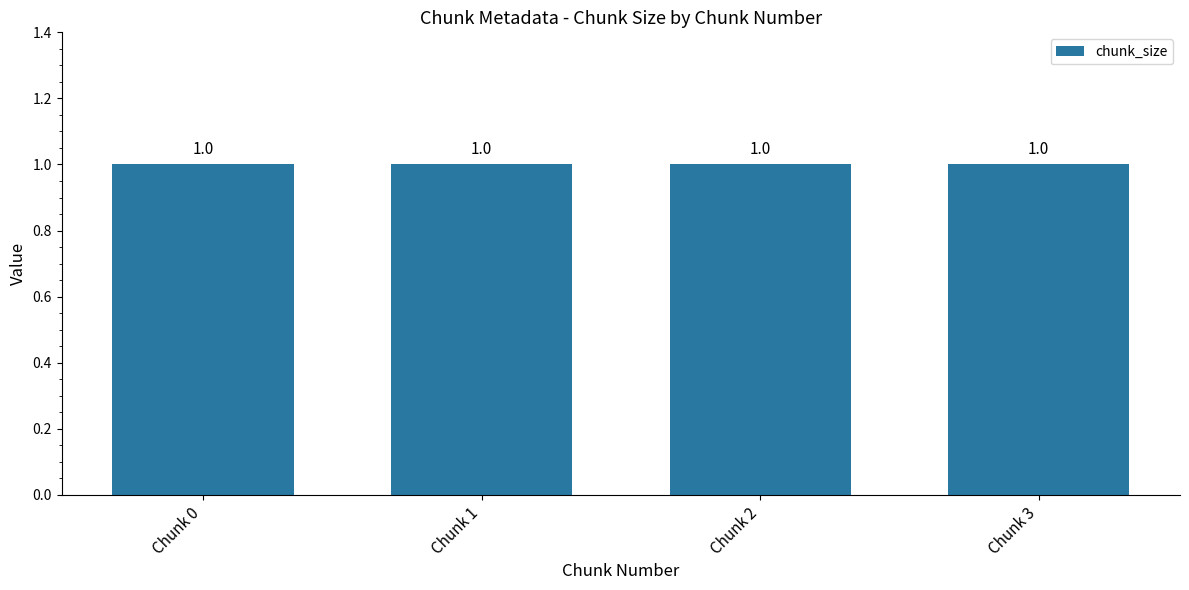

What is the total value across all series at Chunk 1?

1